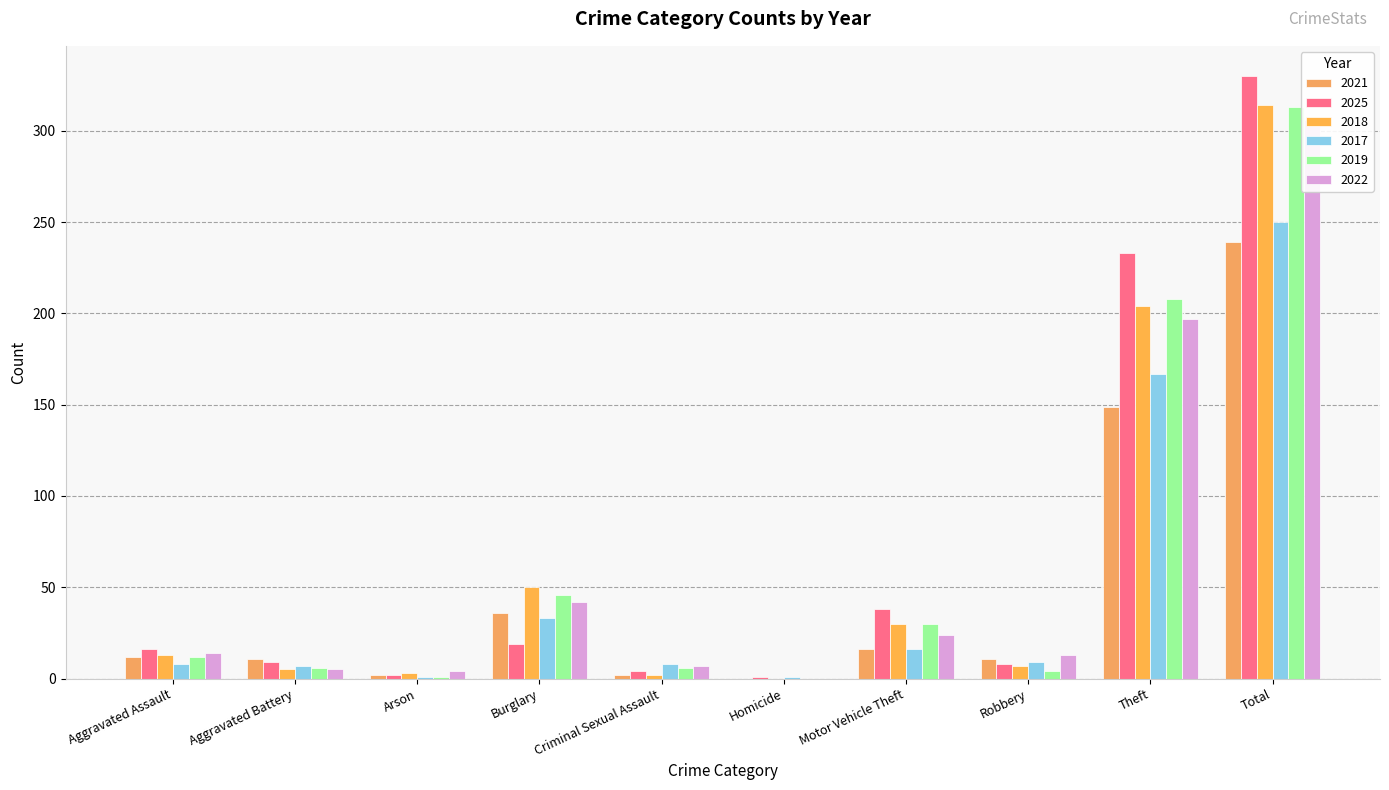

What is the sum of all 2021 values?

478